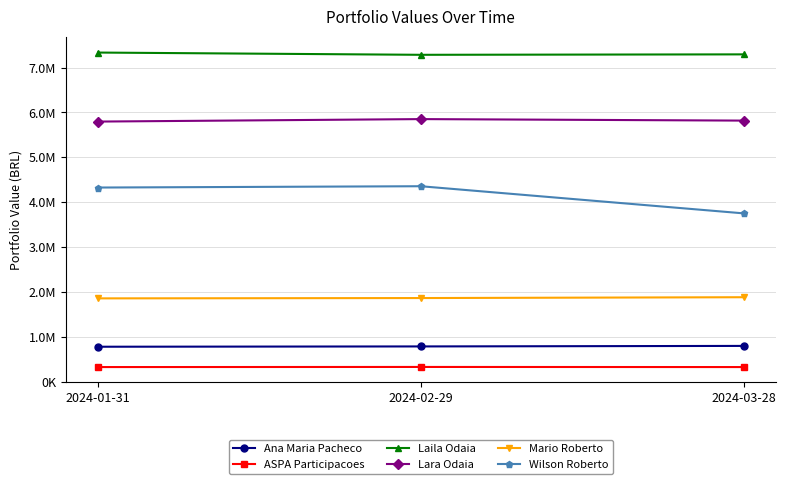

Is the value of Wilson Roberto at 2024-03-28 greater than the value of ASPA Participacoes at 2024-03-28?

Yes